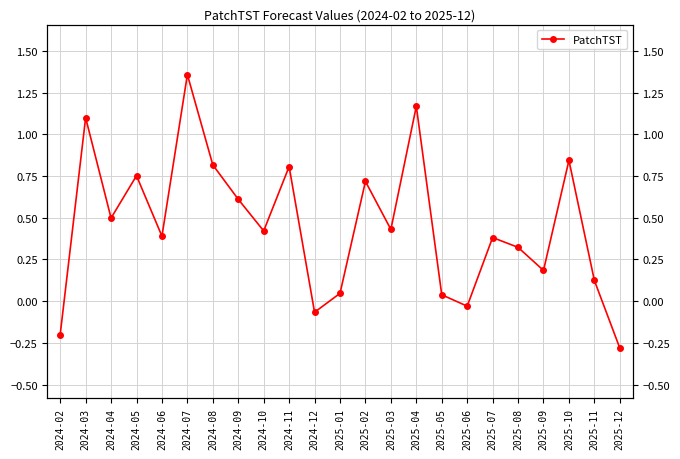

What is the difference between the maximum and second lowest values?

1.6